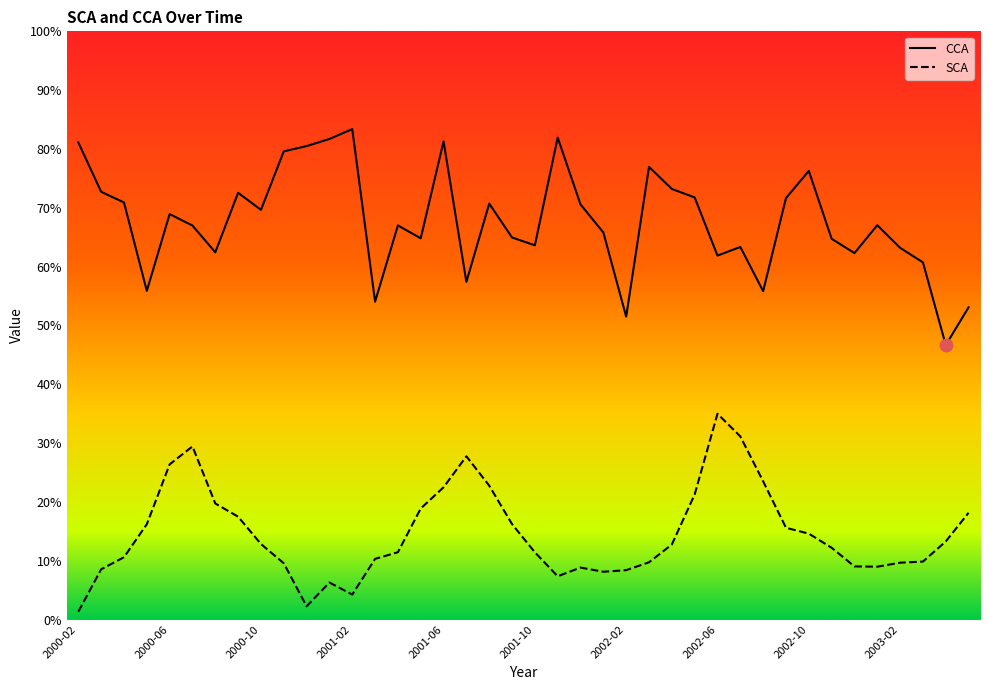

True or false: CCA and SCA intersect in this chart.

False